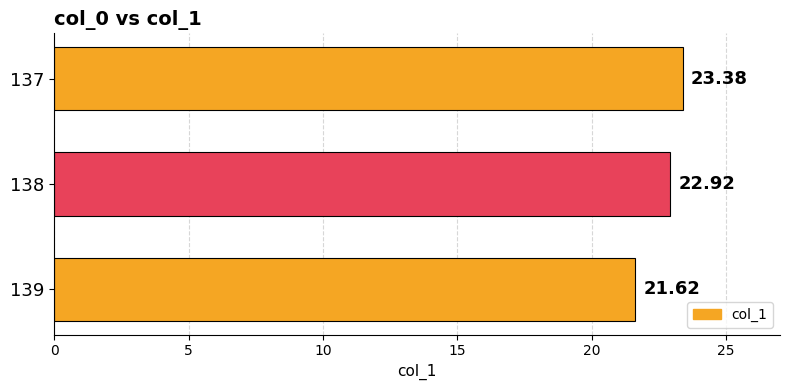

How many bars are there in total?

3